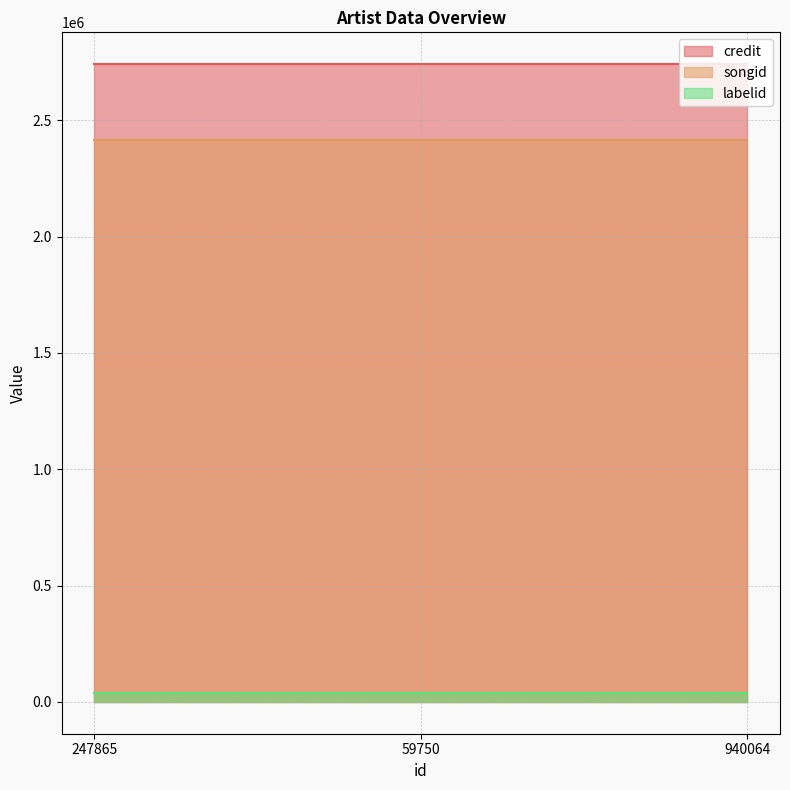

What position from the right is 940064?

1